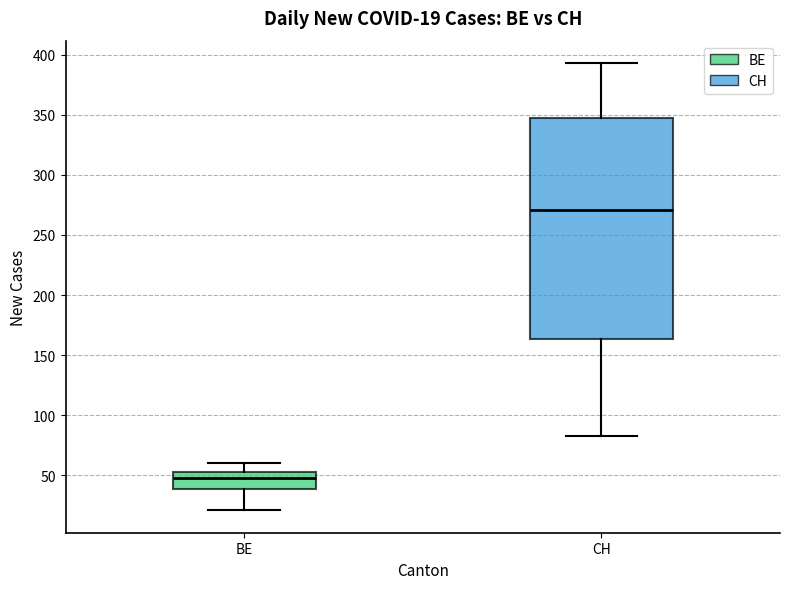

Which box is the tallest, from its lower edge to its upper edge?

CH